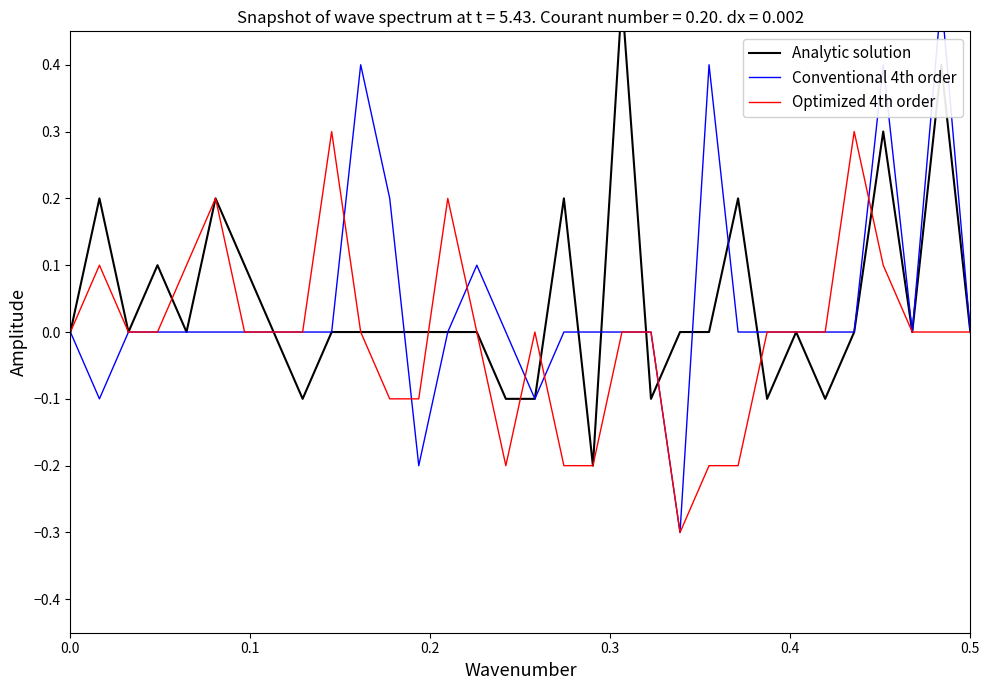

Does the chart display data point markers on the line(s)?

No